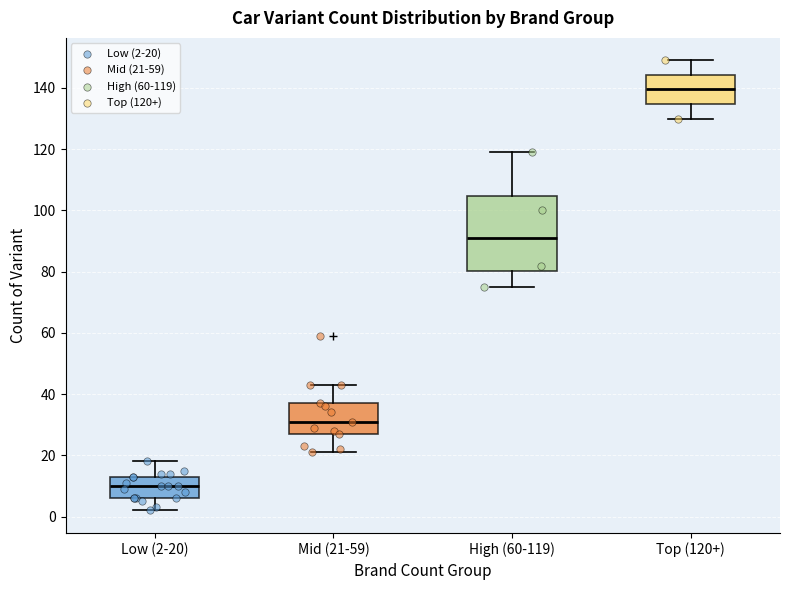

Reading left to right, transcribe this box plot: for each box, give where its median line is, the range the box spans, and where its two whiskers end, as read against the y-axis. The values are not printed on the chart, so give them approximately, as read against the axis.

Low (2-20): median 10, box 6 to 14, whiskers 2 to 18
Mid (21-59): median 32, box 28 to 38, whiskers 22 to 44
High (60-119): median 92, box 80 to 104, whiskers 76 to 120
Top (120+): median 140, box 134 to 144, whiskers 130 to 150